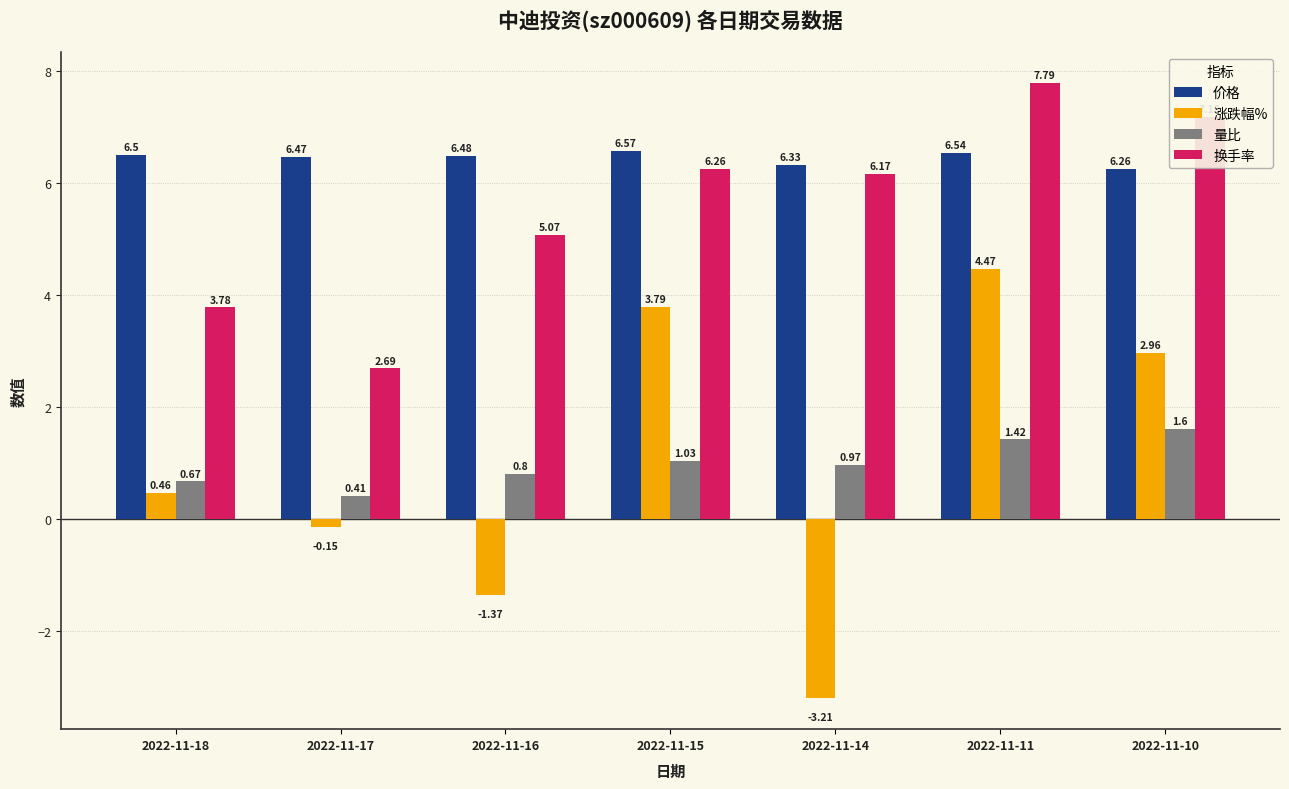

What is the value of the 价格 bar at the 4th from the left?

6.6